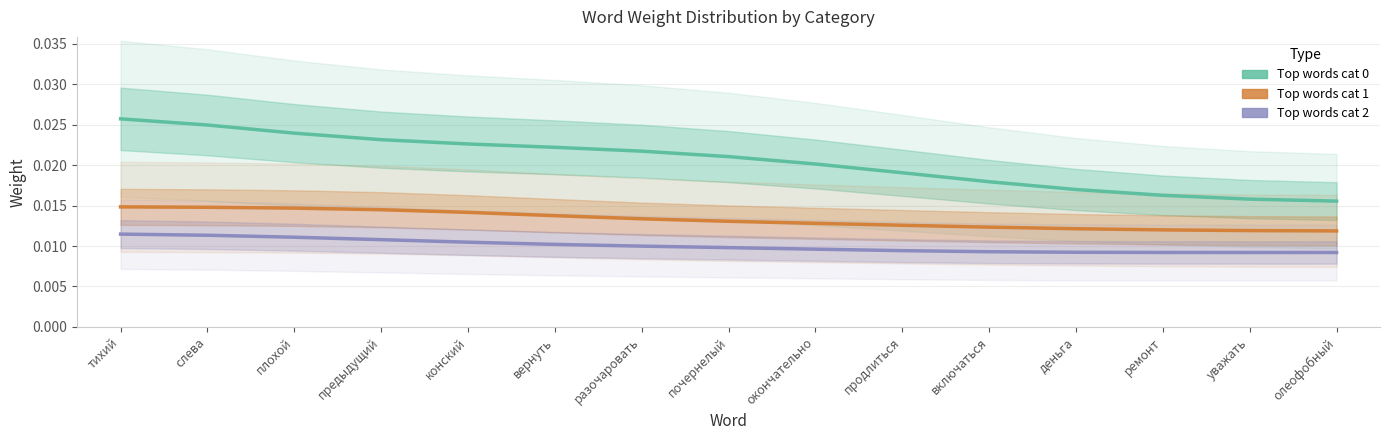

True or false: Top words cat 0 and Top words cat 1 cross at least once.

False